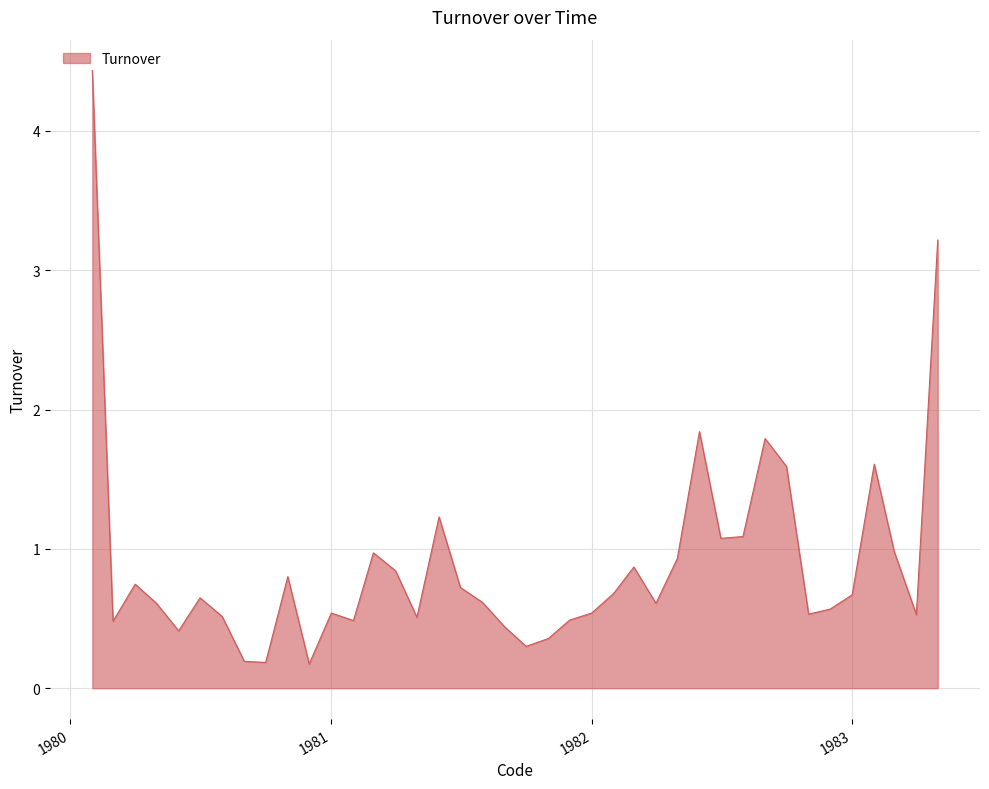

What is the difference between the maximum and minimum values?

4.3